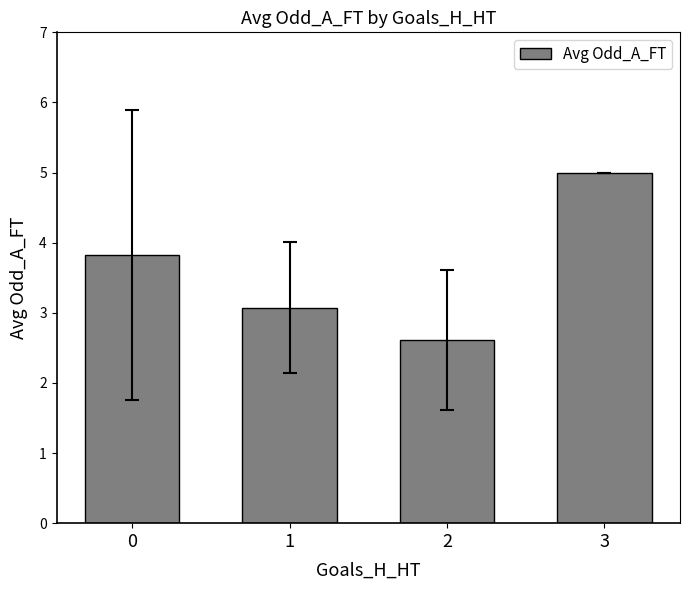

What is the value of the 2nd bar from the left?

3.1